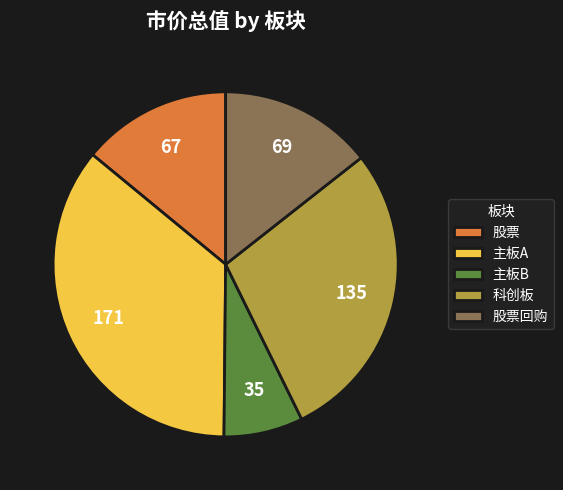

Which slice is the largest?

主板A